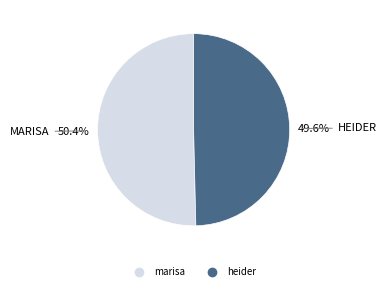

How many slices are in this pie chart?

2